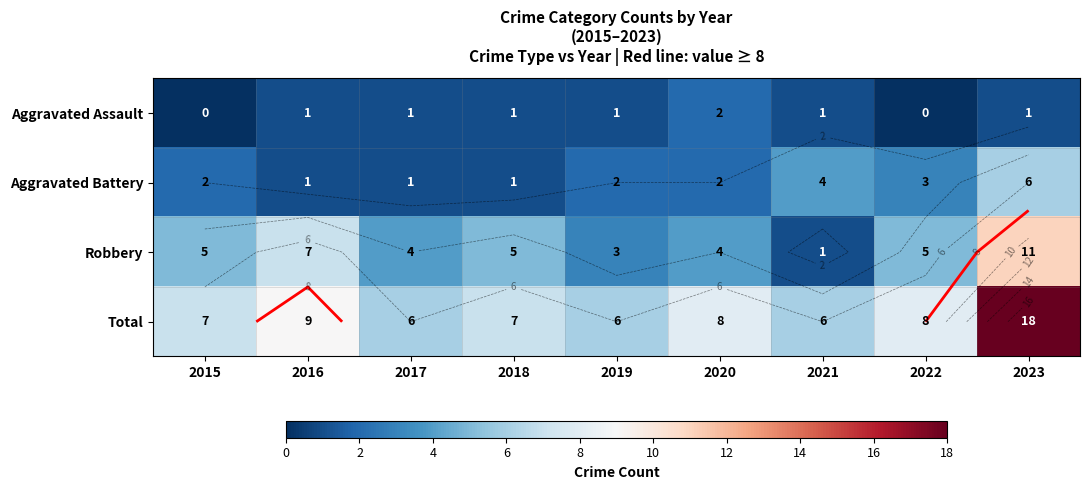

What is the maximum value shown in the chart?

18